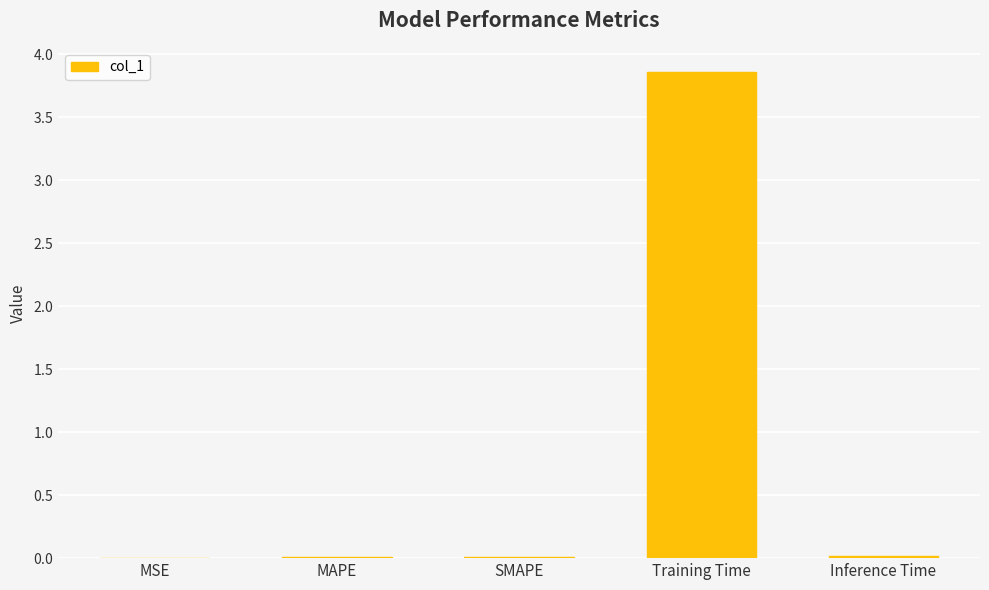

What is the difference between the values at Training Time and MAPE?

3.8